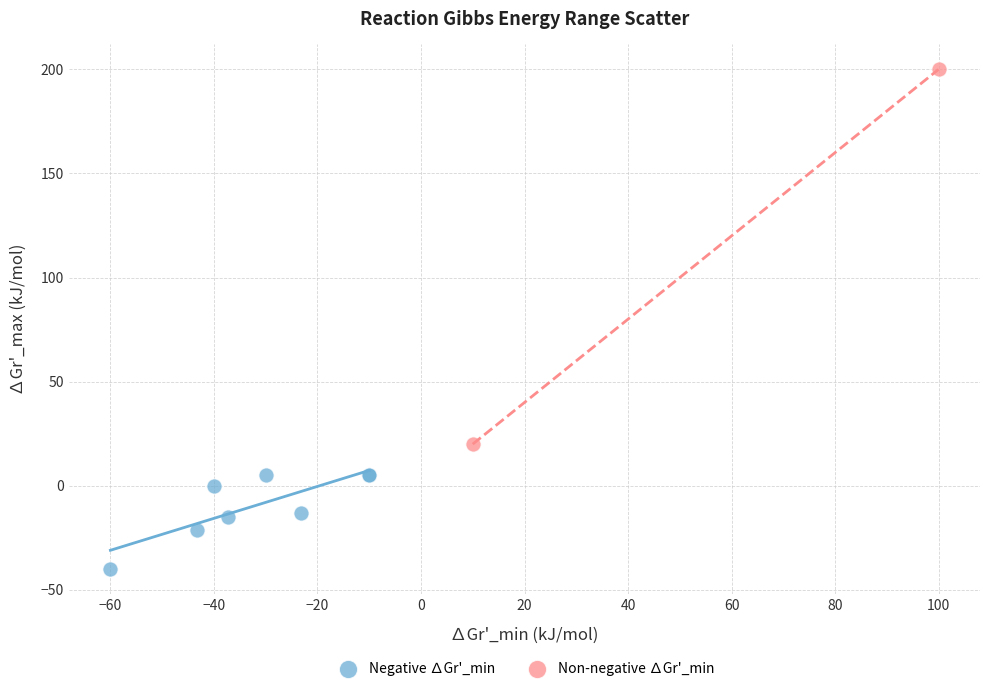

Which series has the widest spread of Y values?

Non-negative ∆Gr'_min